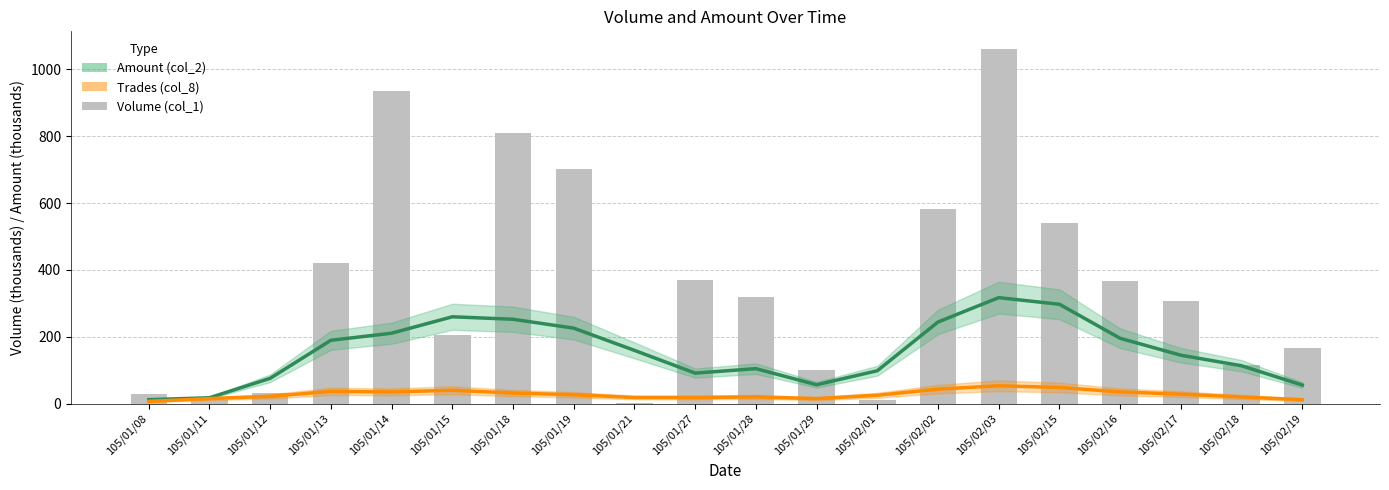

What is the value of the 2nd bar from the left?

12